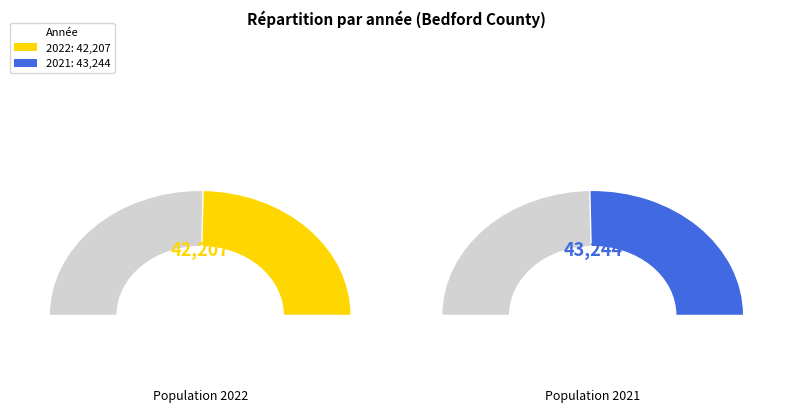

What percentage is the 2022 slice, to the nearest percent?

49%